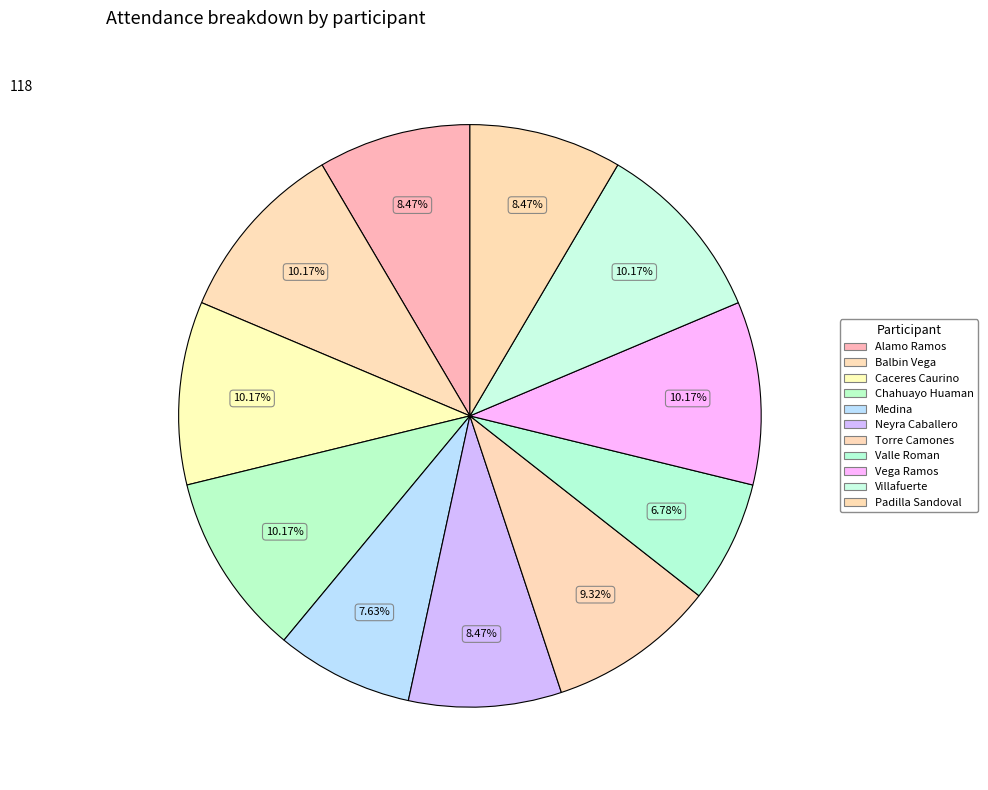

Rank the categories by value from lowest to highest.

Valle Roman, Medina, Alamo Ramos, Neyra Caballero, Padilla Sandoval, Torre Camones, Balbin Vega, Caceres Caurino, Chahuayo Huaman, Vega Ramos, Villafuerte